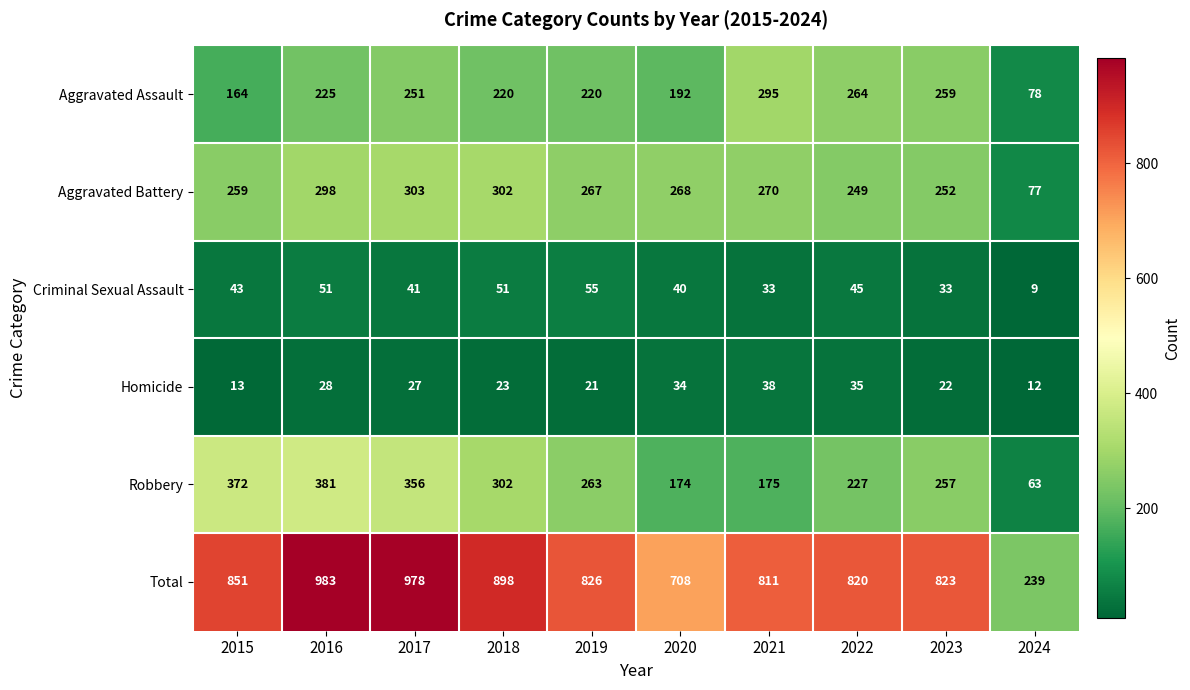

What is the total value across all series at 2016?

1966